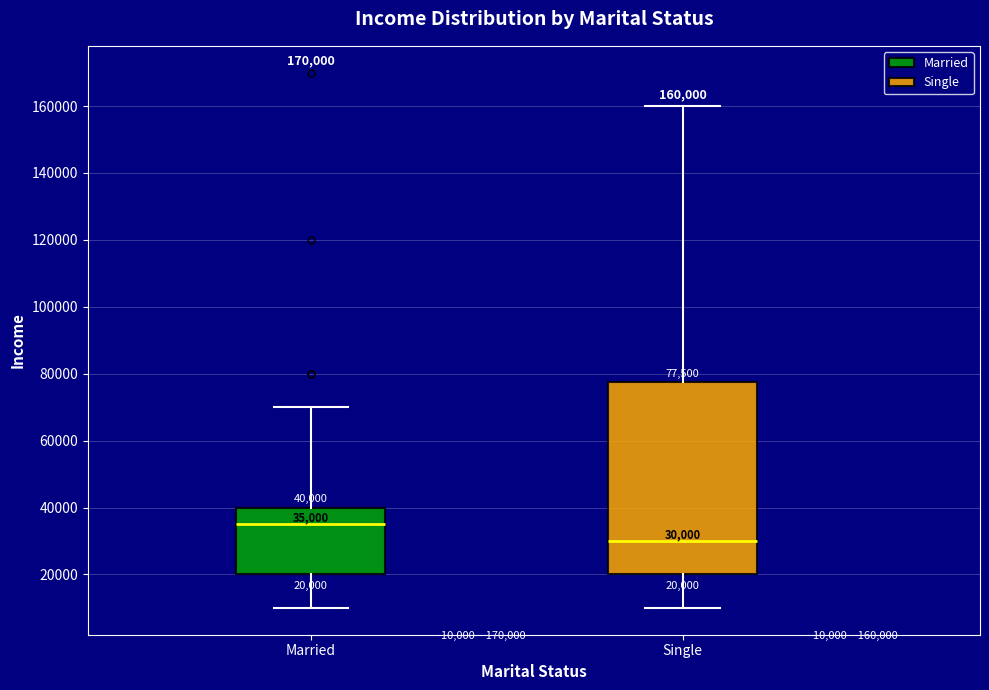

Which box's median line is the highest?

Married